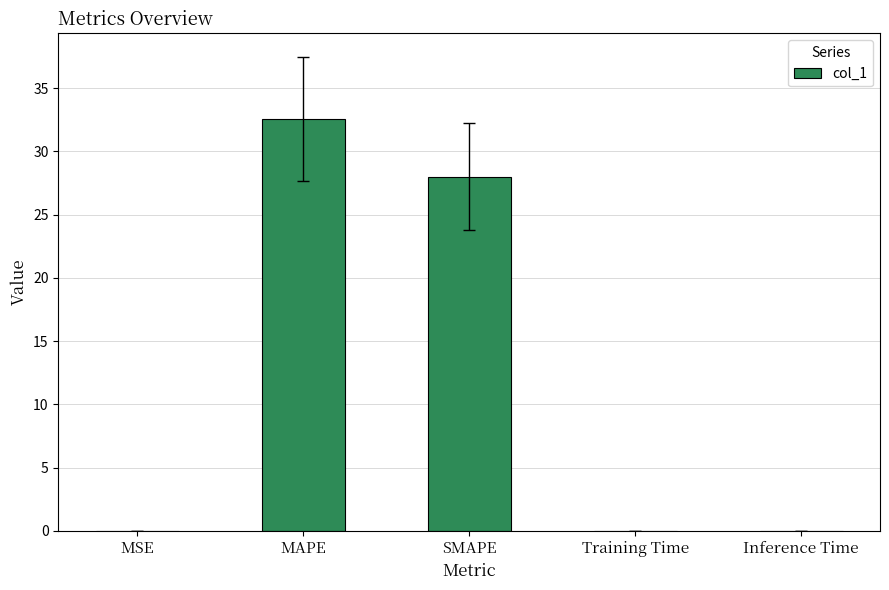

Which has a higher value, Inference Time or MAPE?

MAPE